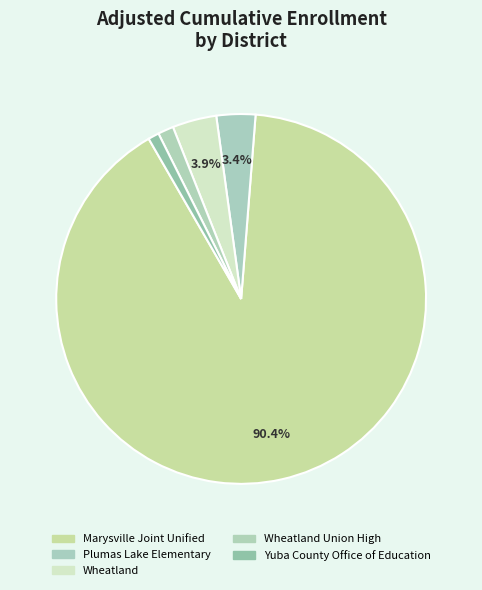

To the nearest percent, what is the difference between the largest and smallest slice percentages?

89%